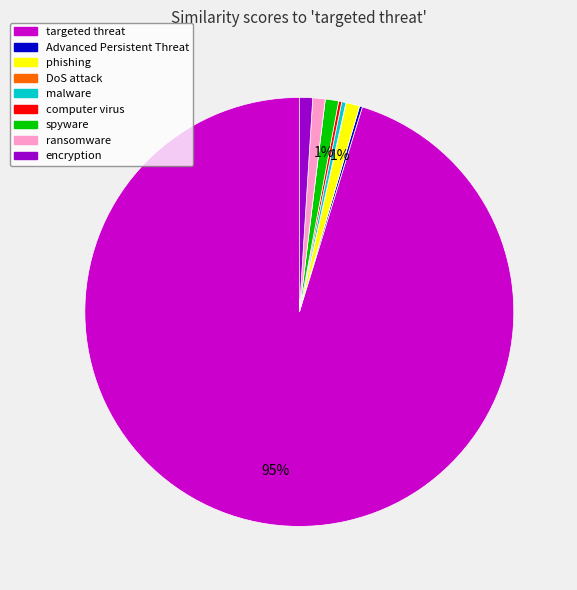

Is there any slice that represents more than half of the pie?

Yes